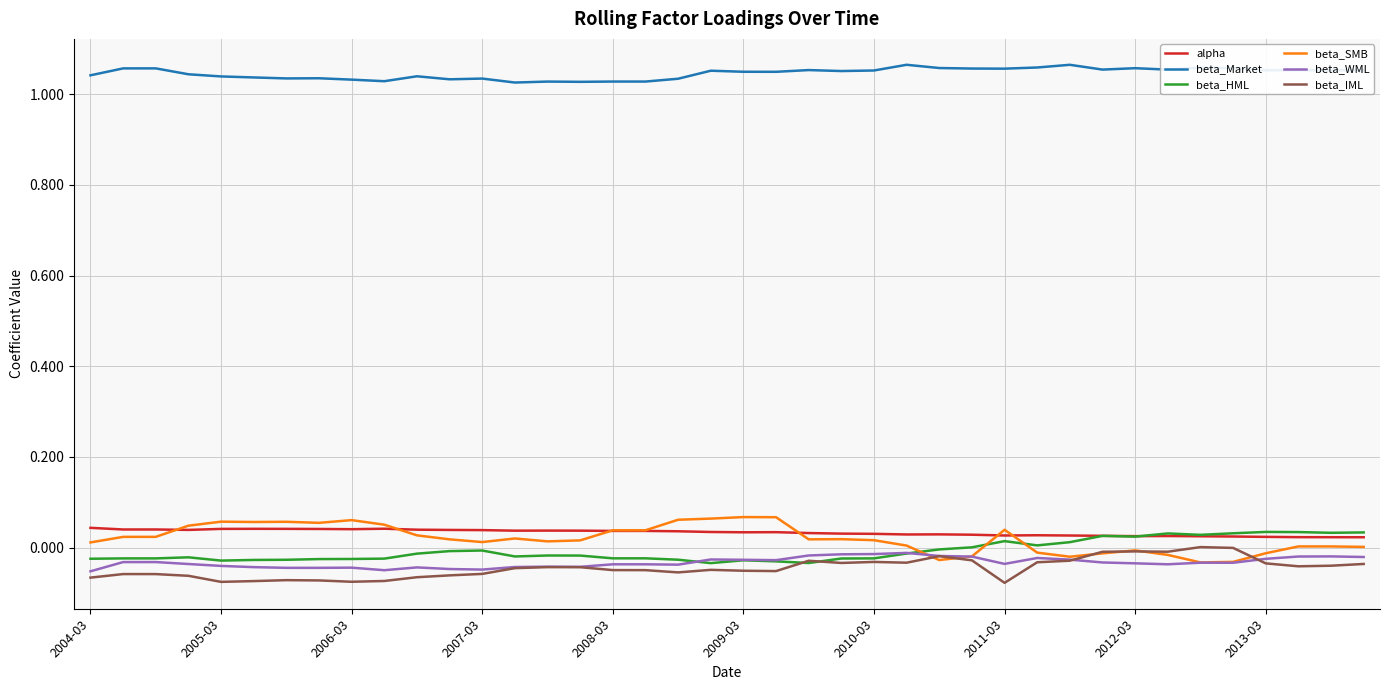

Which series has the largest total across all categories?

beta_Market